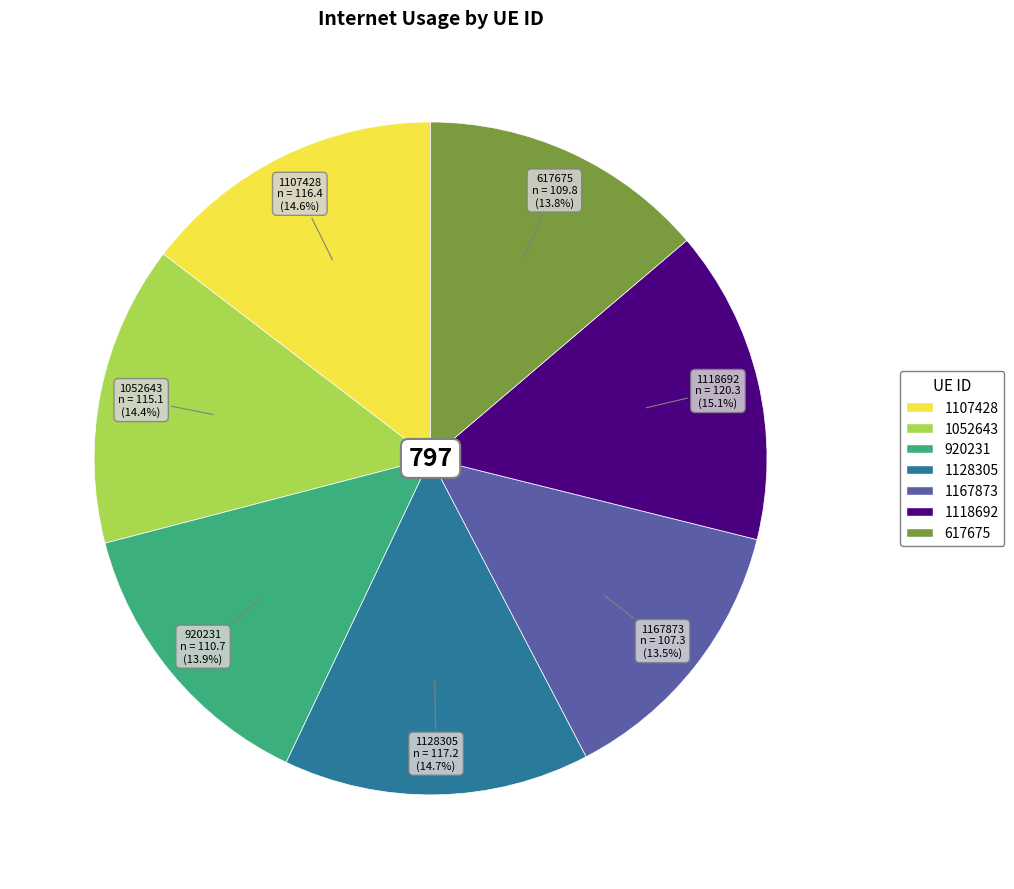

What percentage is NOT represented by 617675?

86.2%